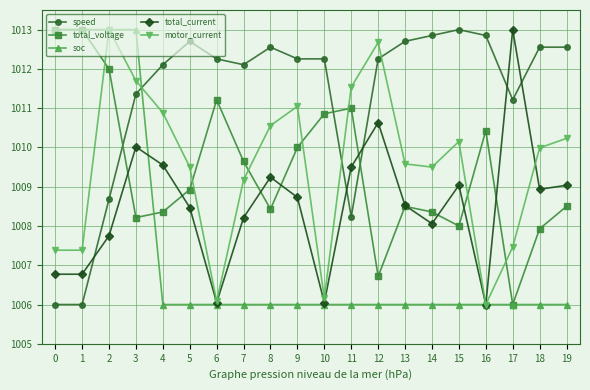

Which series has the largest total across all categories?

speed